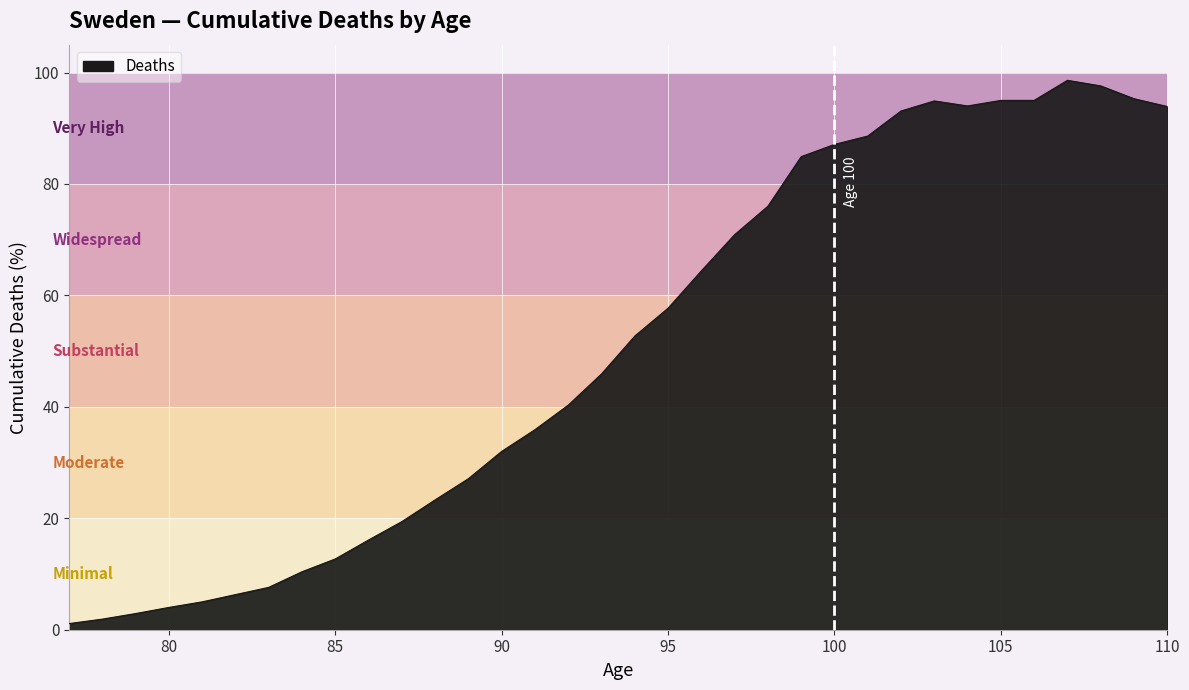

What is the maximum value shown in the chart?

98.6